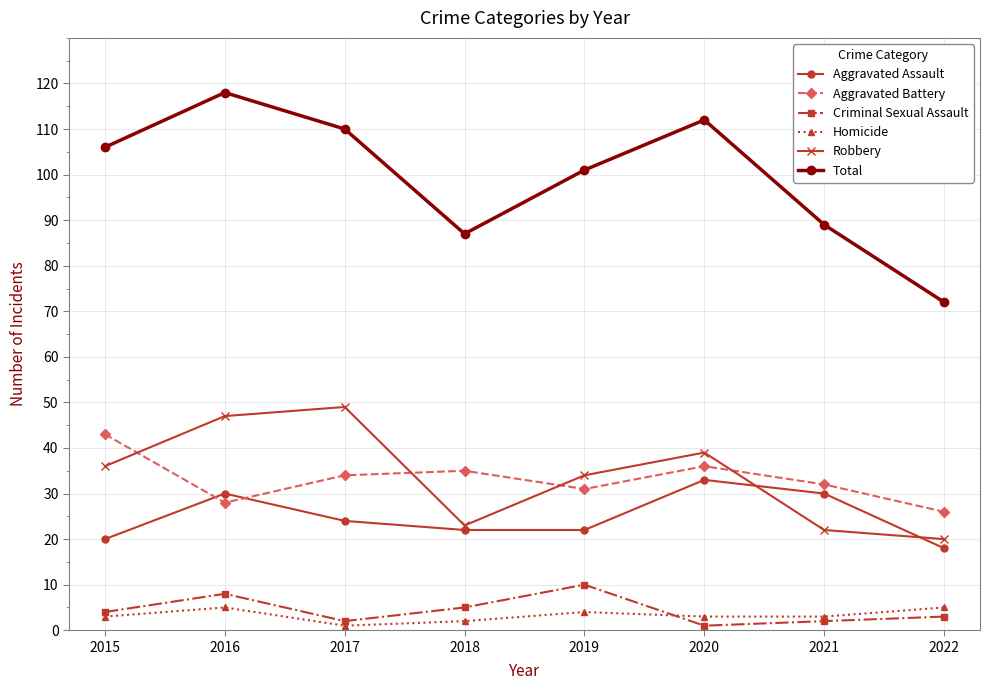

At which category does Aggravated Battery reach its first local valley?

2016